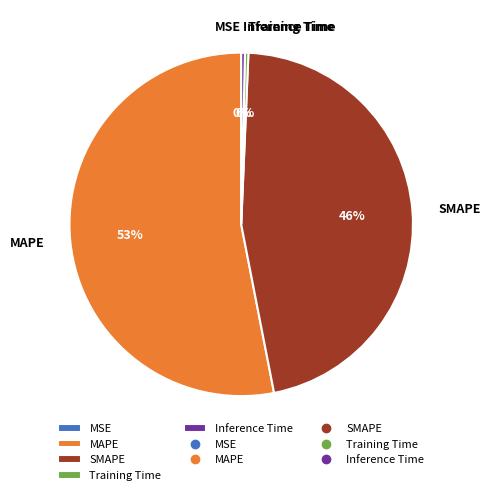

The SMAPE slice represents 57% of the pie. True or false?

False